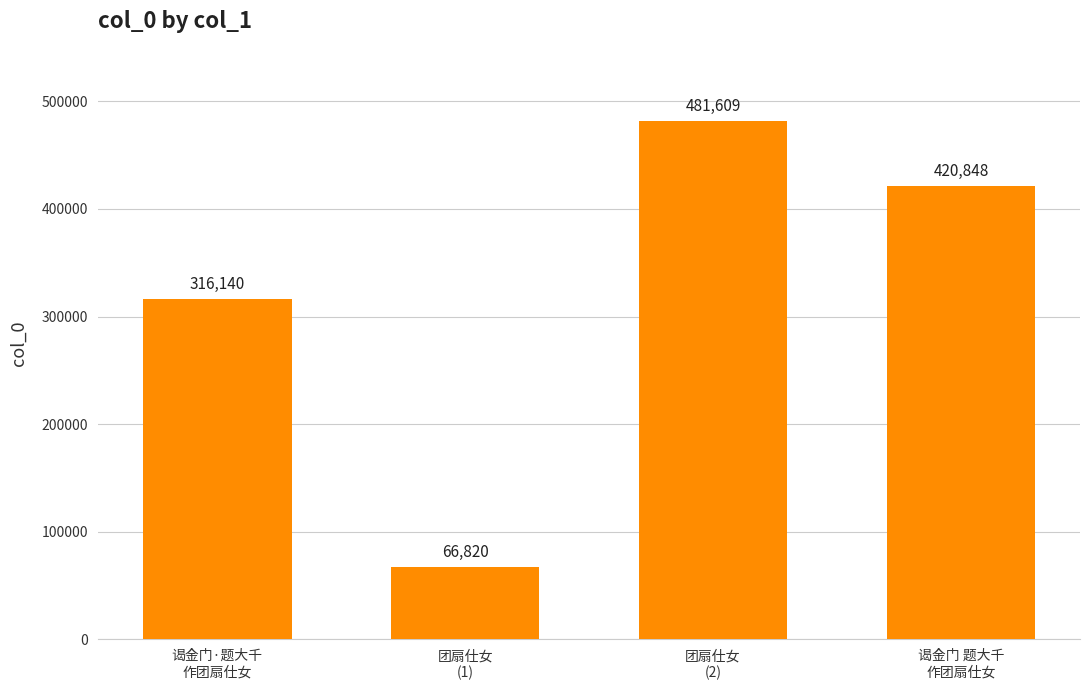

List the labels in order of value, smallest first.

团扇仕女
(1), 谒金门·题大千
作团扇仕女, 谒金门 题大千
作团扇仕女, 团扇仕女
(2)